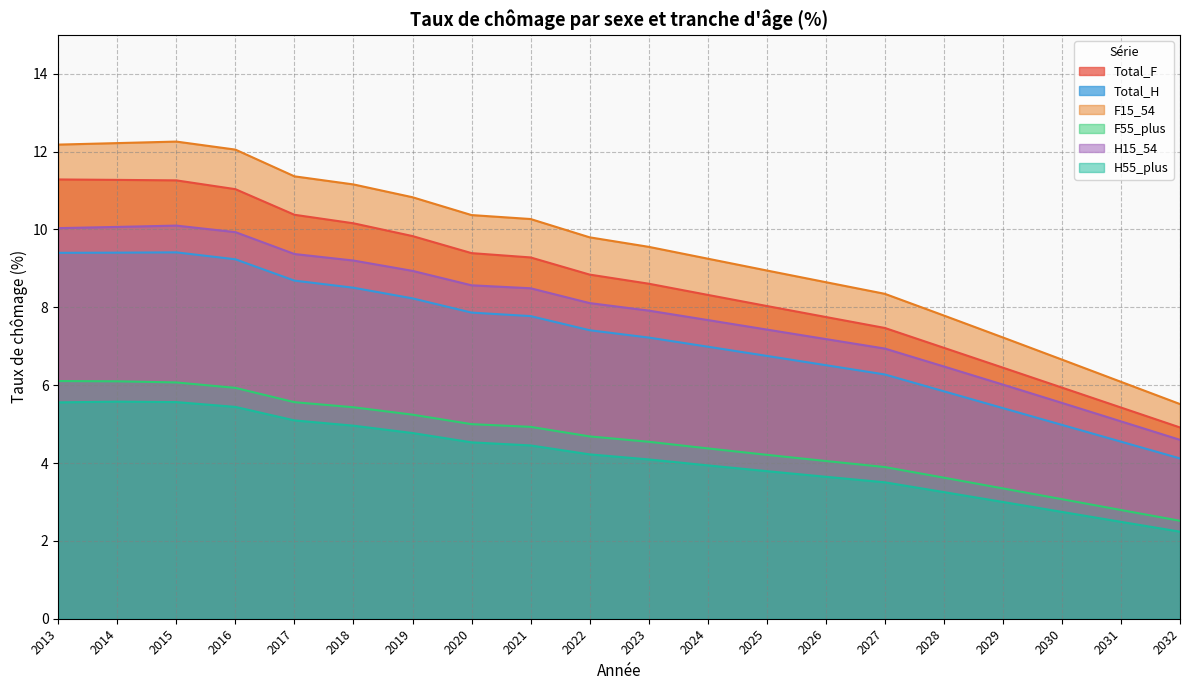

Rank the categories by Total_H value from highest to lowest.

2015, 2014, 2013, 2016, 2017, 2018, 2019, 2020, 2021, 2022, 2023, 2024, 2025, 2026, 2027, 2028, 2029, 2030, 2031, 2032